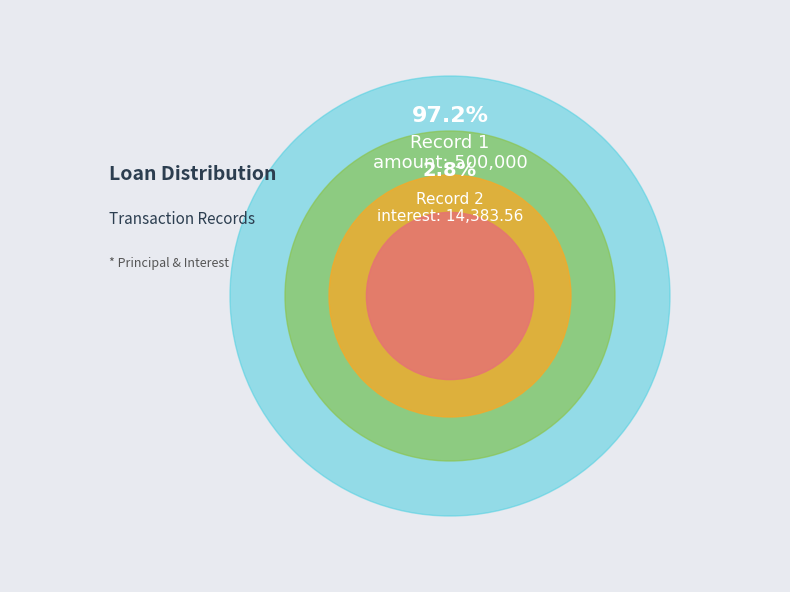

What percentage do 2 and 1 together represent?

100.0%